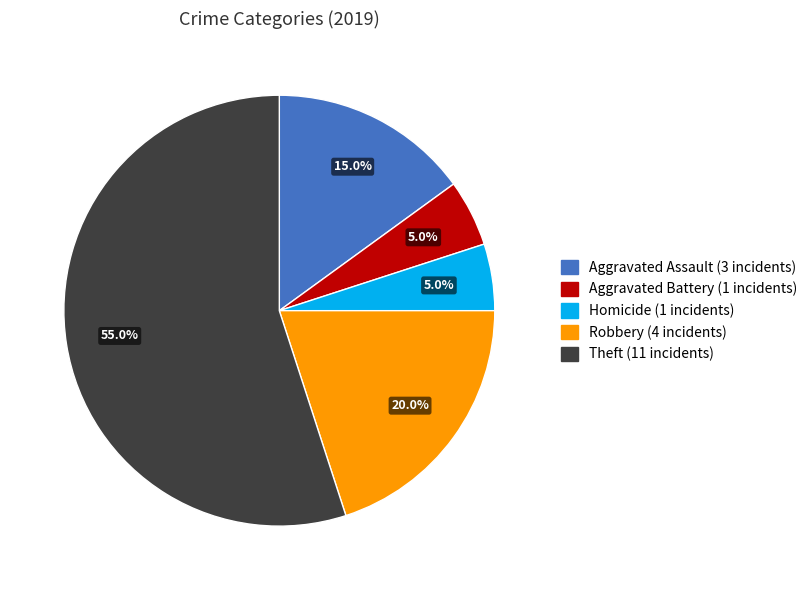

To the nearest percent, what is the average slice percentage?

20%